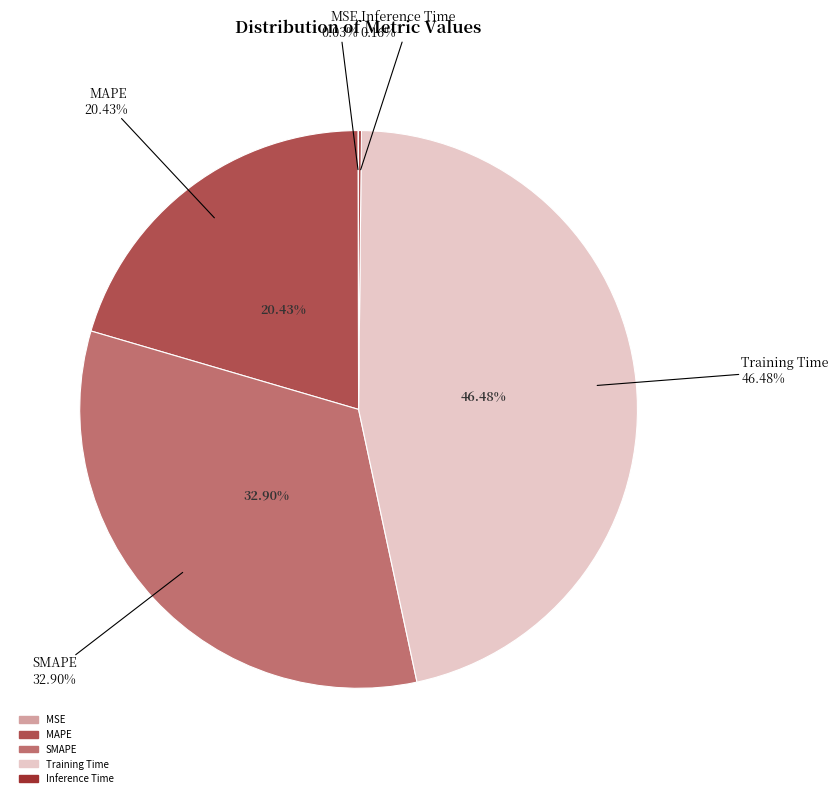

Rank the categories by value from lowest to highest.

MSE, Inference Time, MAPE, SMAPE, Training Time